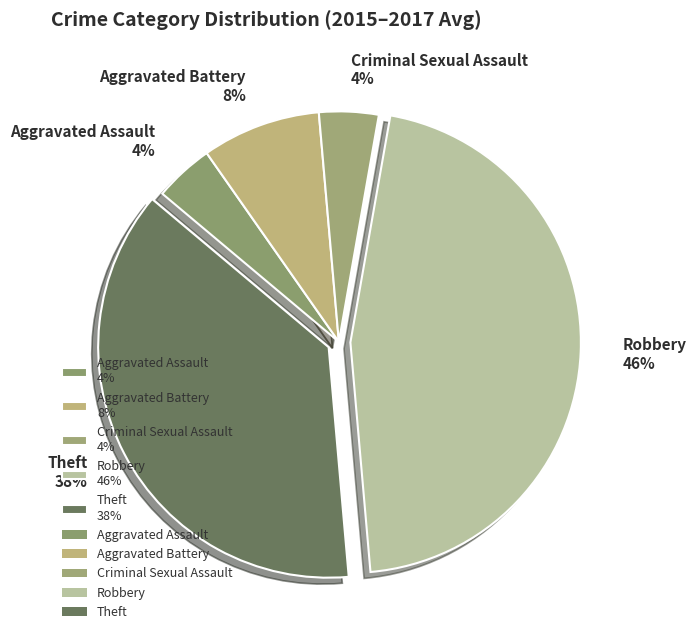

Is there any slice that represents more than half of the pie?

No